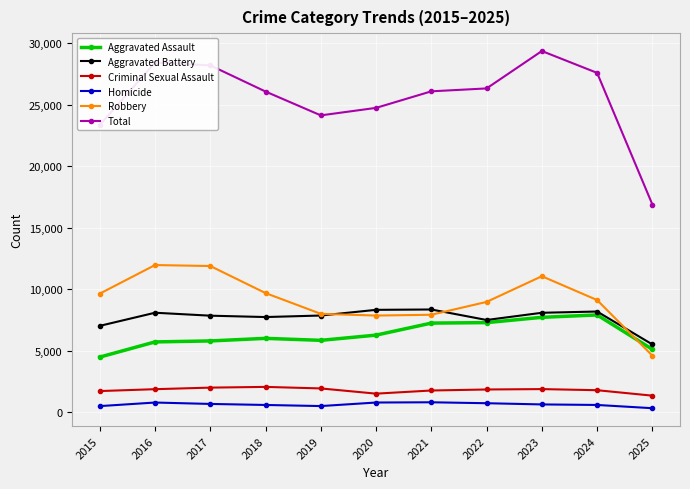

Which series has the largest range (max minus min)?

Total